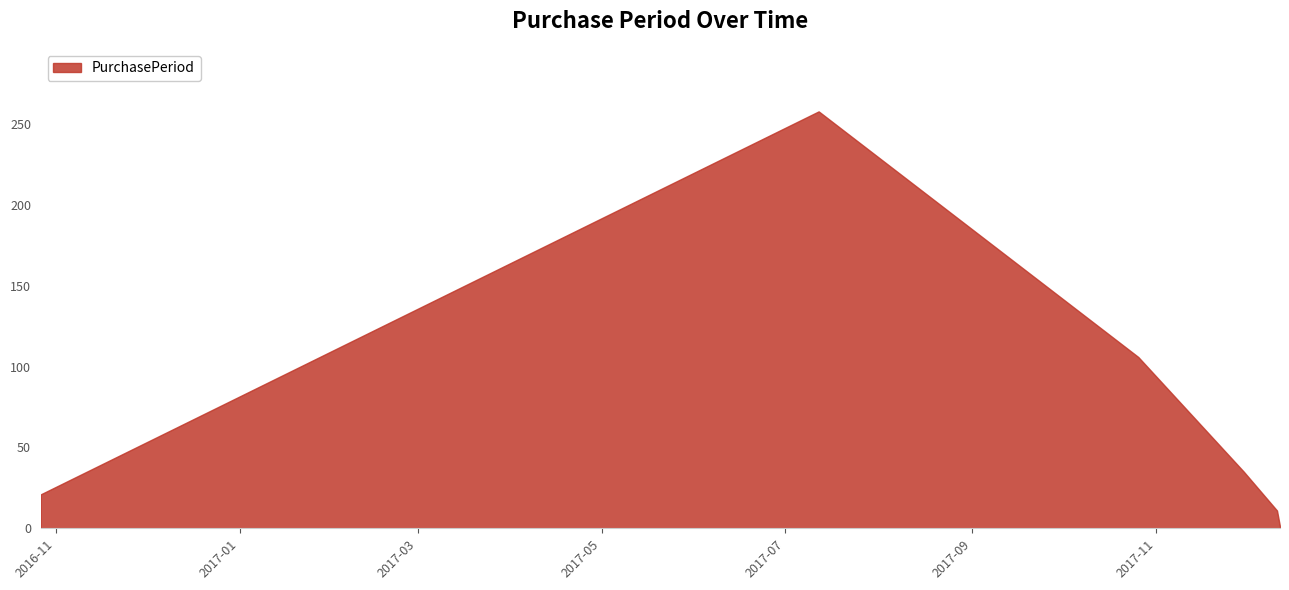

What is the average value?

72